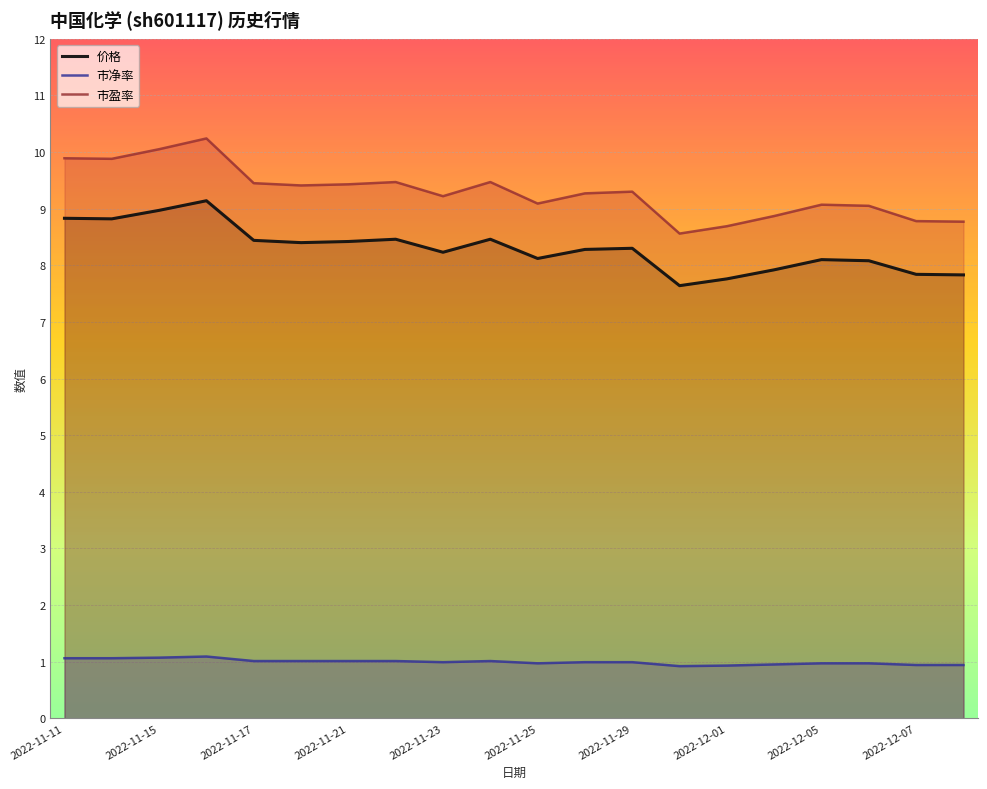

Reading right to left, extract all data points from this chart.

价格: 7.8	7.8	8.1	8.1	7.9	7.8	7.6	8.3	8.3	8.1	8.5	8.2	8.5	8.4	8.4	8.4	9.1	9.0	8.8	8.8
市净率: 0.9	0.9	1.0	1.0	0.9	0.9	0.9	1.0	1.0	1.0	1.0	1.0	1.0	1.0	1.0	1.0	1.1	1.1	1.1	1.1
市盈率: 8.8	8.8	9.1	9.1	8.9	8.7	8.6	9.3	9.3	9.1	9.5	9.2	9.5	9.4	9.4	9.4	10.2	10.1	9.9	9.9